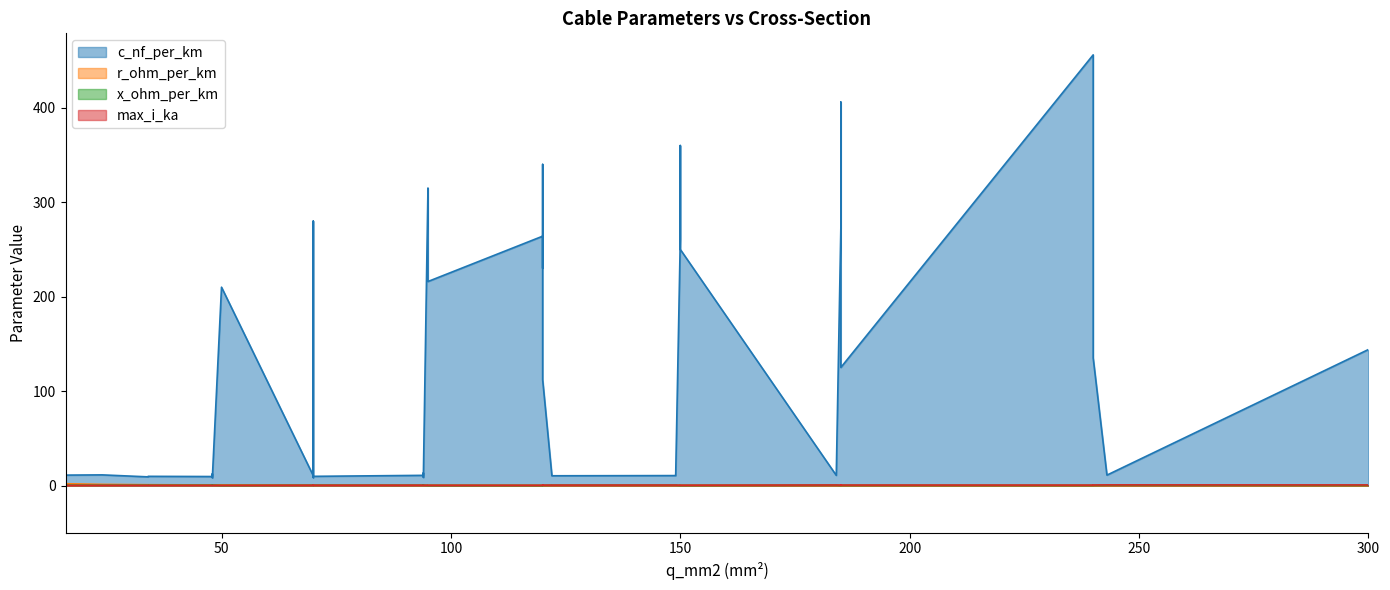

What is the value of the max_i_ka point at the 29th from the left?

0.5